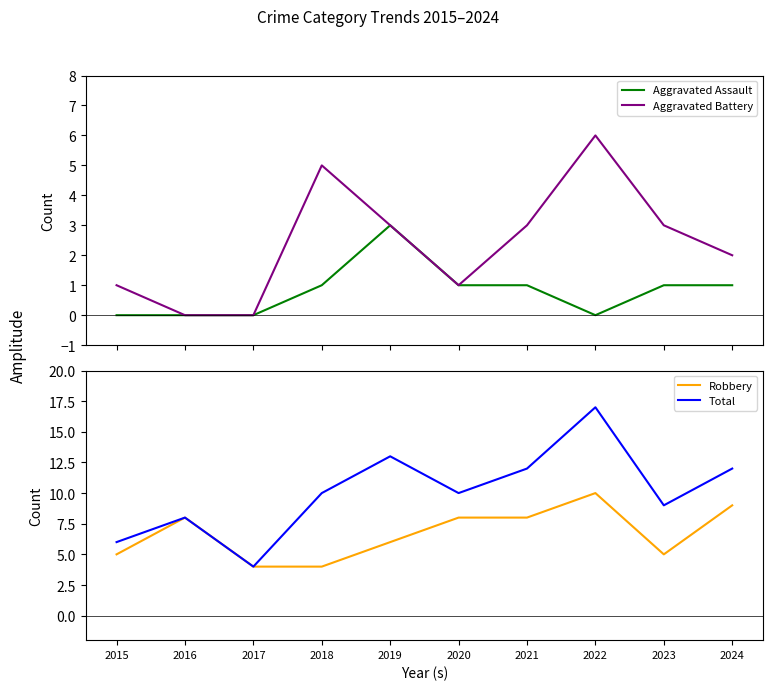

Read the Robbery value at 2015.

5